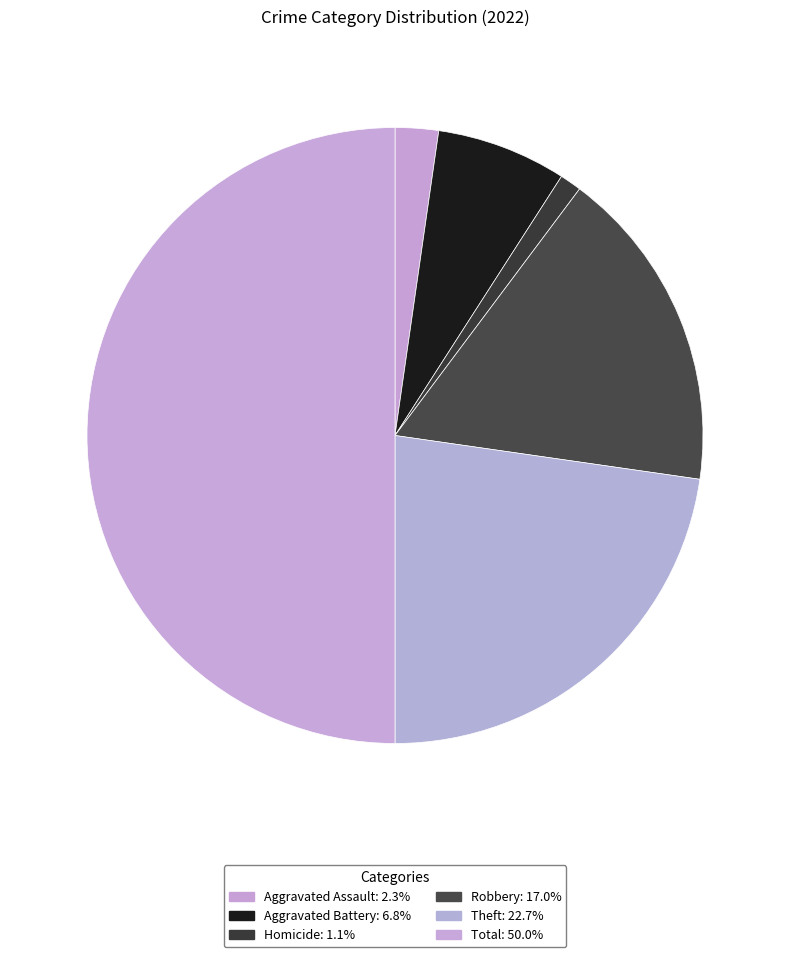

Is there any slice that represents more than half of the pie?

No